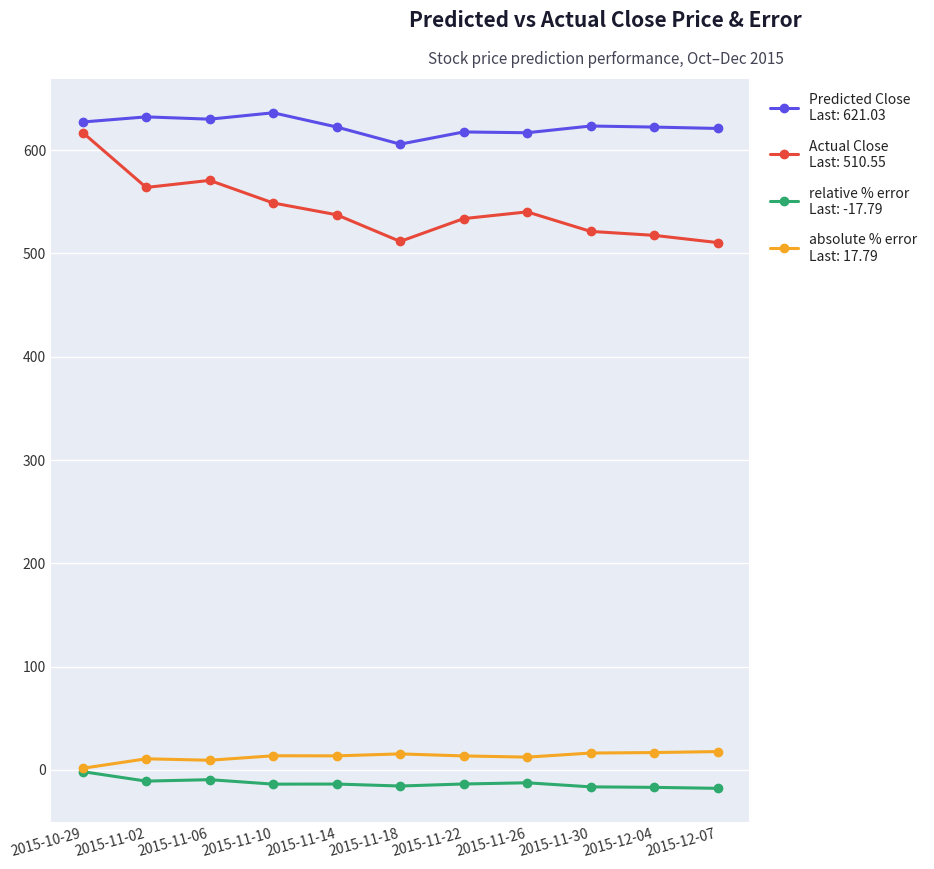

What is the total value across all series at 2015-11-18?

1117.5